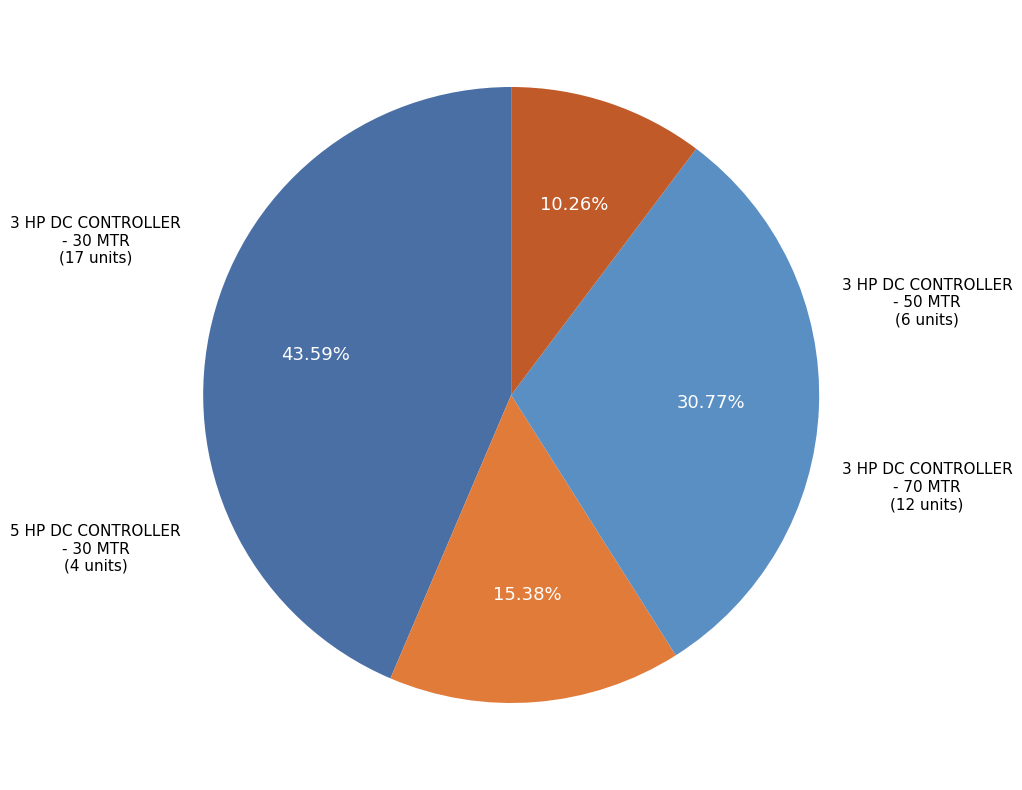

To the nearest percent, what percentage of the pie is 3 HP DC CONTROLLER - 30 MTR?

44%